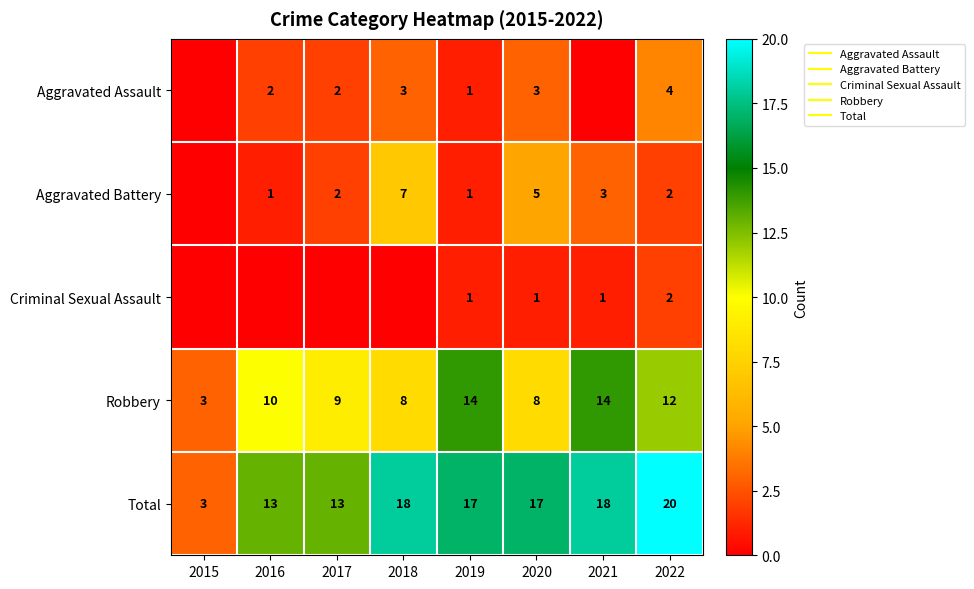

Which series has the largest range (max minus min)?

Total